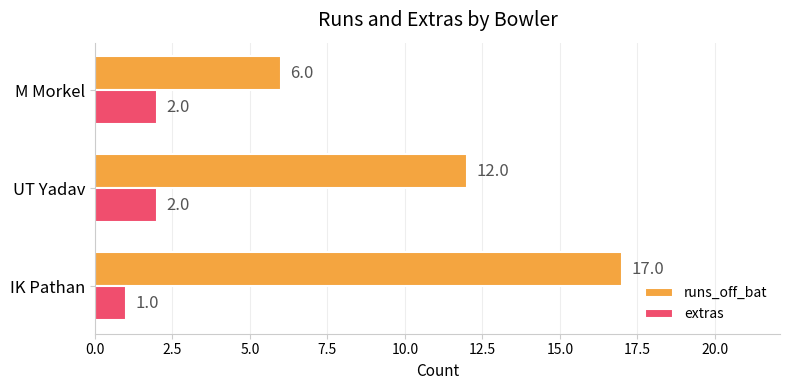

Rank the series by their maximum value, from lowest to highest.

extras, runs_off_bat